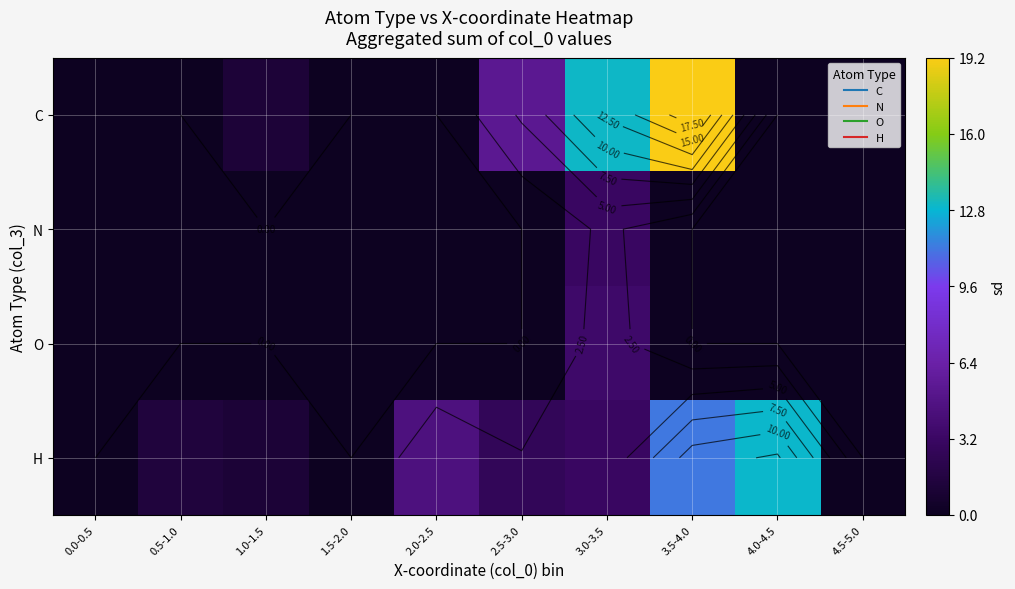

The H series shows 9.0 at 4.5-5.0. True or false?

False